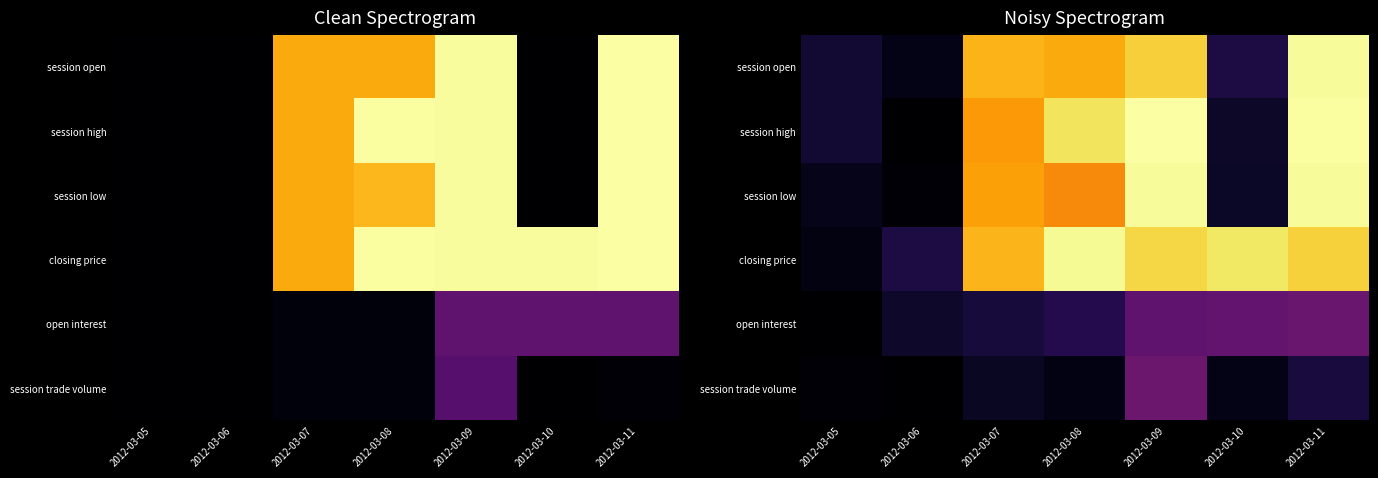

What is the approximate value of session trade volume at 2012-03-09?

35.0